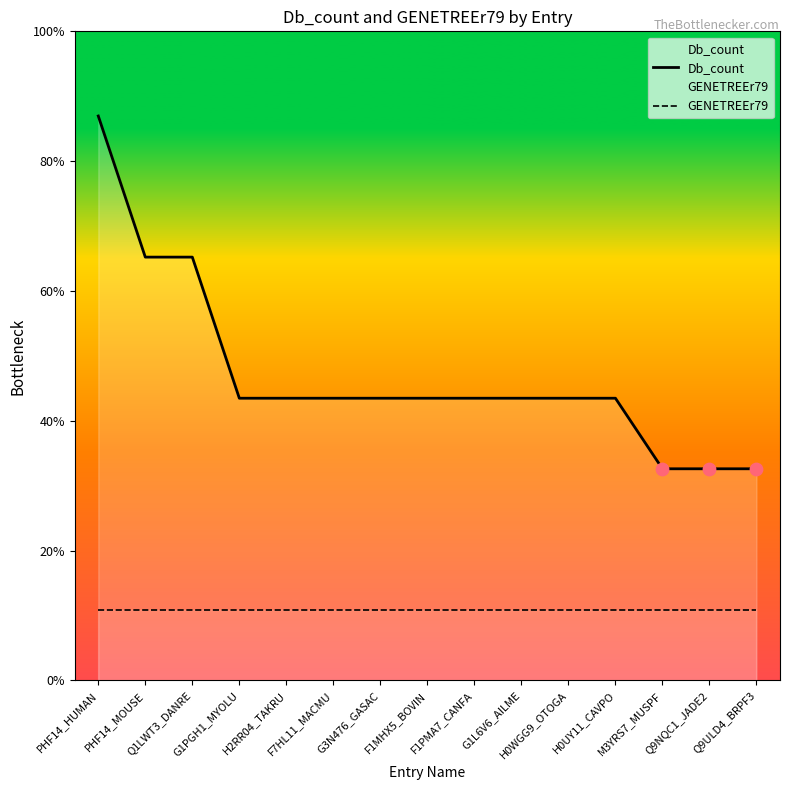

Which series has the largest total across all categories?

Db_count